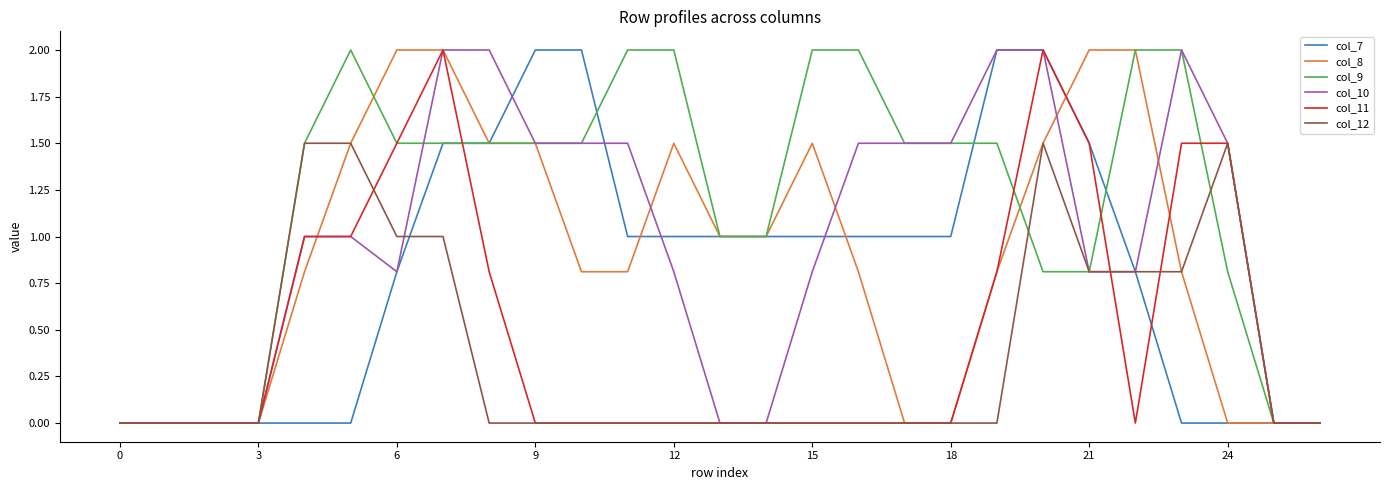

Which series has the largest total across all categories?

col_9